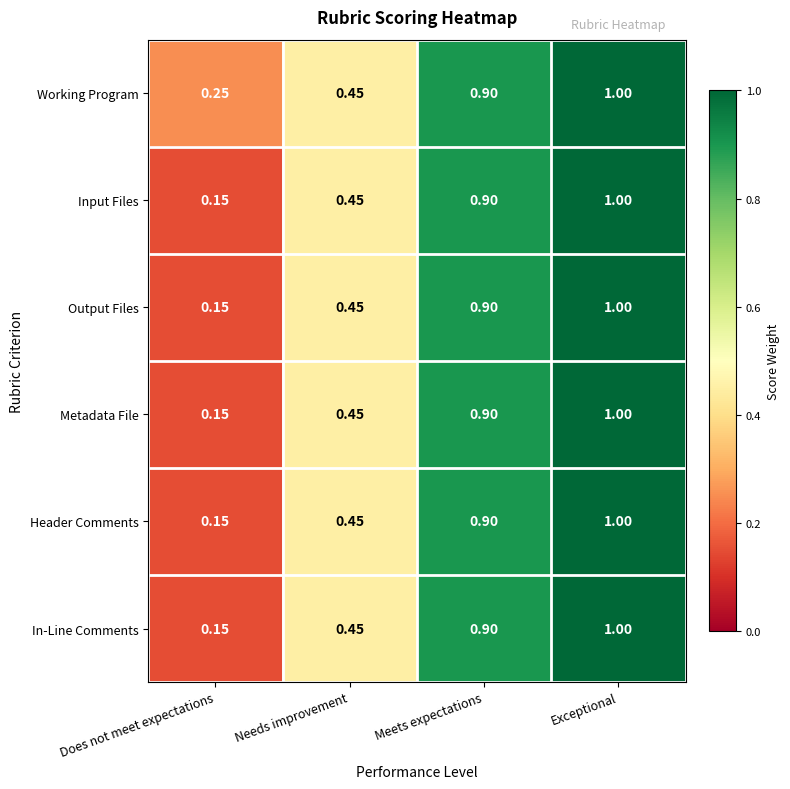

Which category has the lowest value in the Header Comments series?

Does not meet expectations